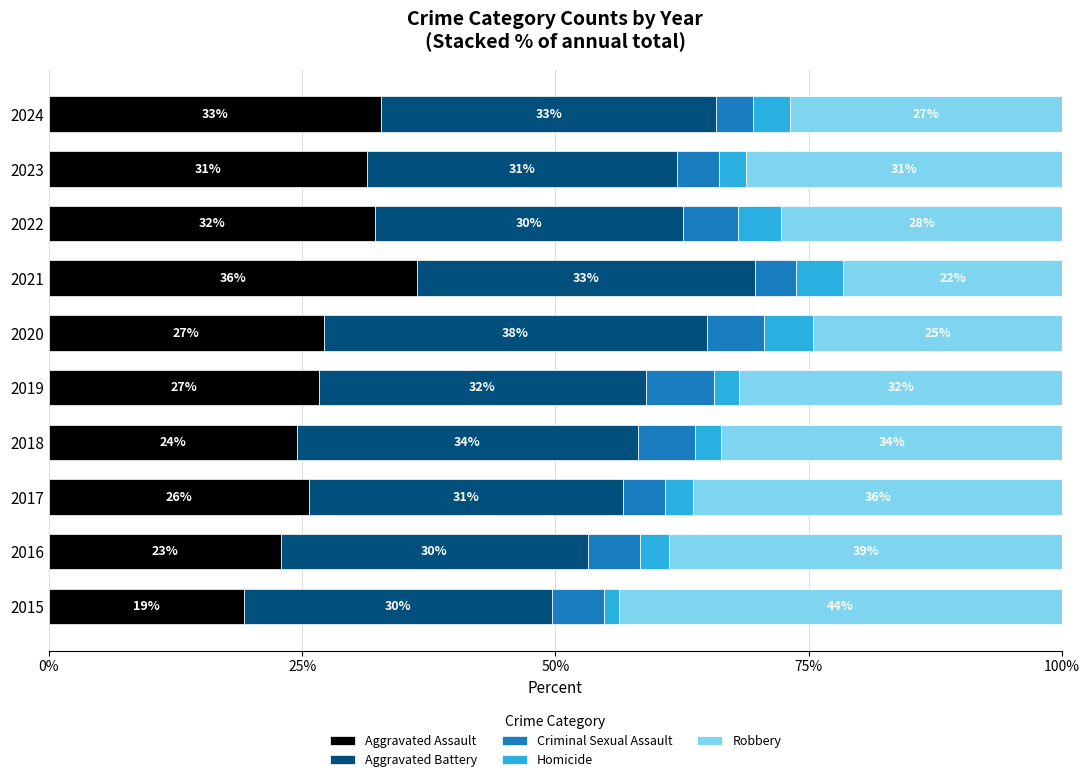

What are all the series names shown in the legend?

Aggravated Assault, Aggravated Battery, Criminal Sexual Assault, Homicide, Robbery